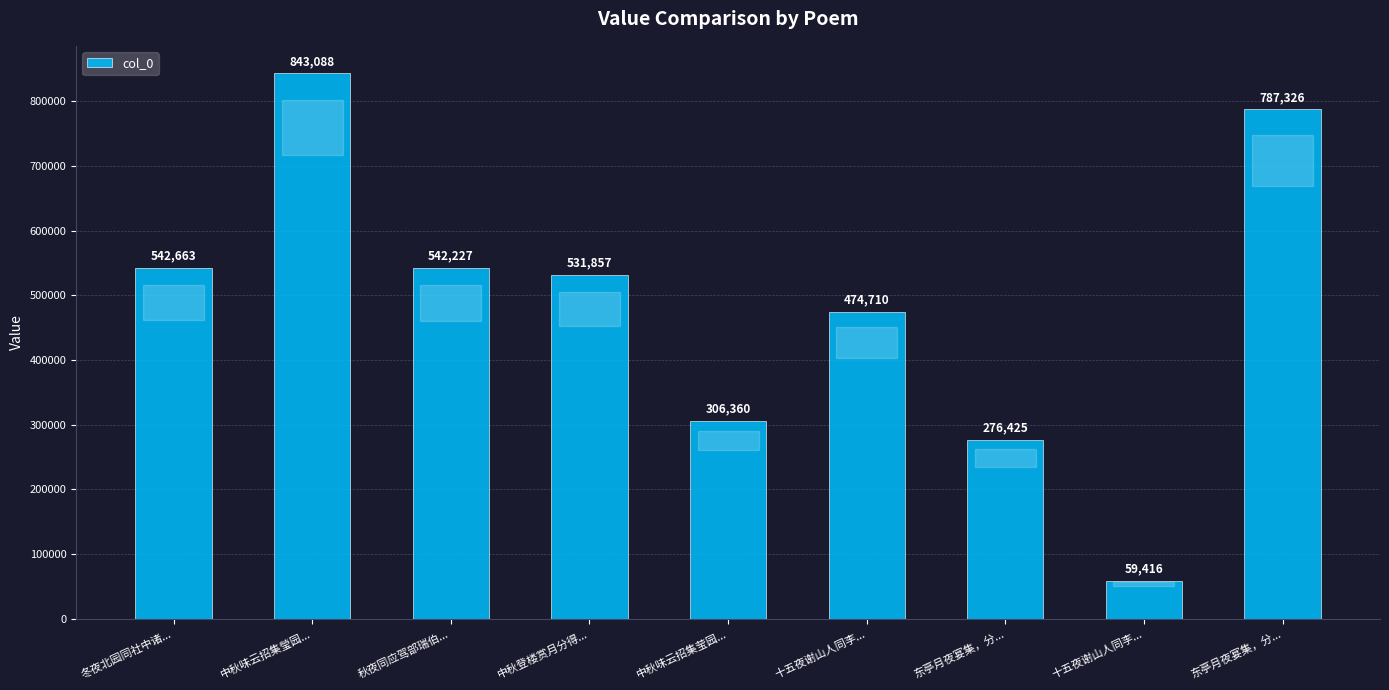

Reading left to right, transcribe all the data shown in this chart.

542663	843088	542227	531857	306360	474710	276425	59416	787326